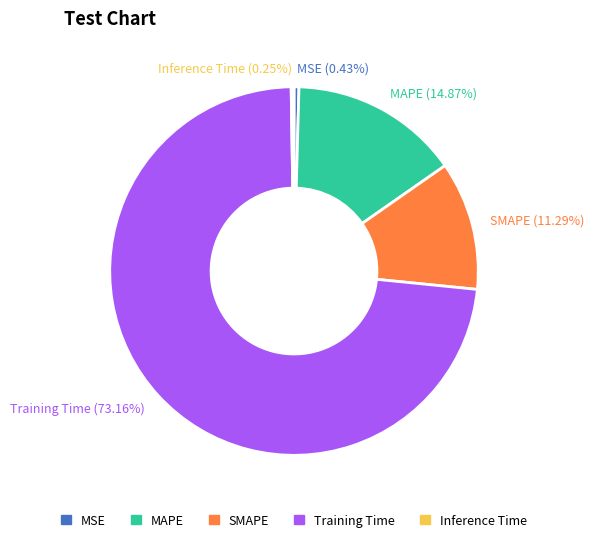

How much of the chart is everything except Training Time?

26.8%